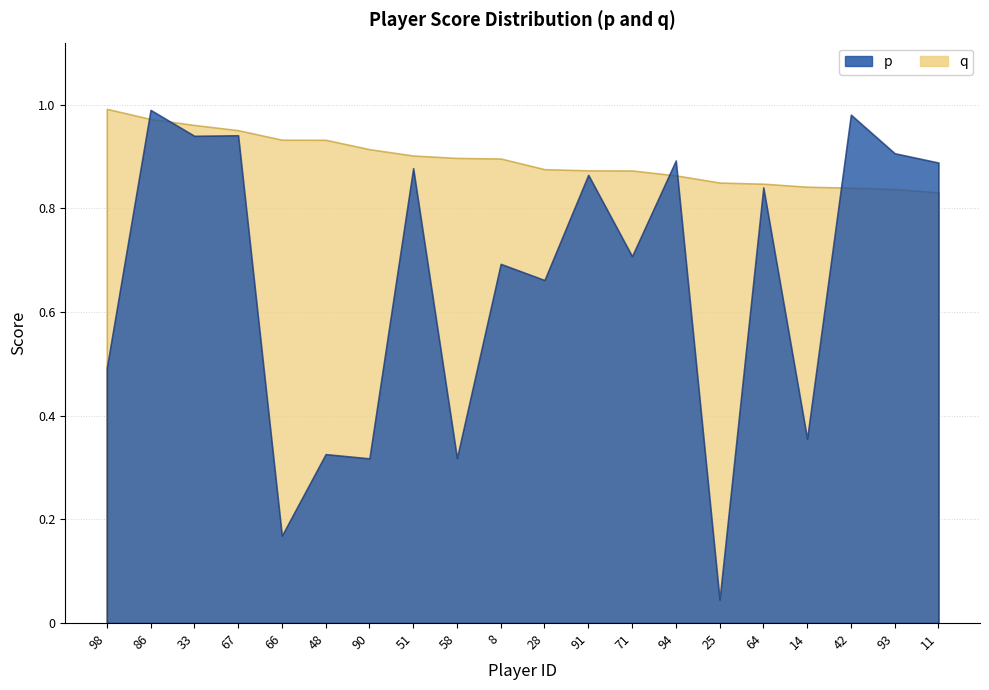

What is the difference between the maximum and minimum values in the p series?

0.9